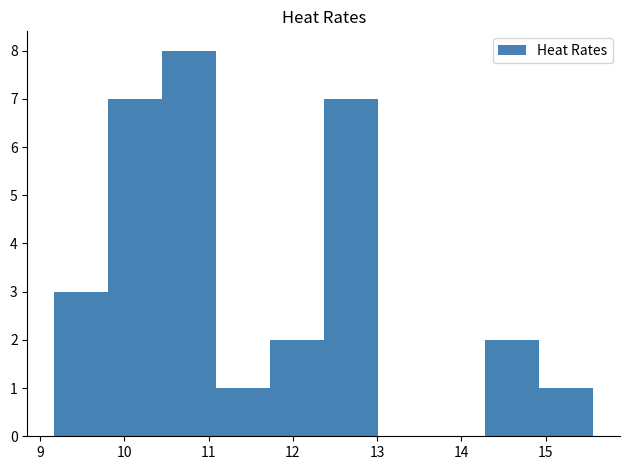

Over which range of the x-axis is the bar tallest?

10.4 to 11.1